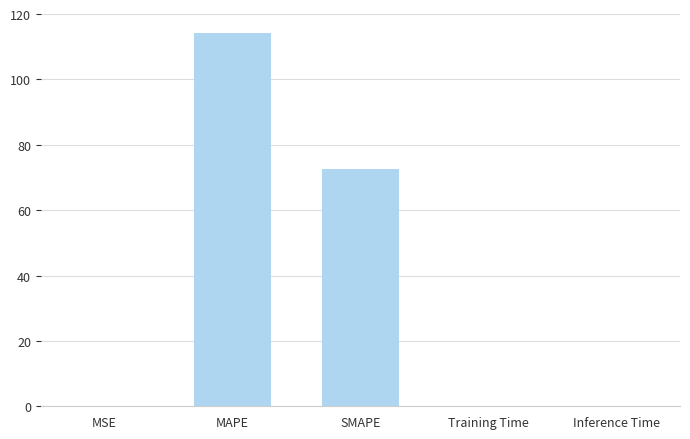

Are the bars horizontal?

No